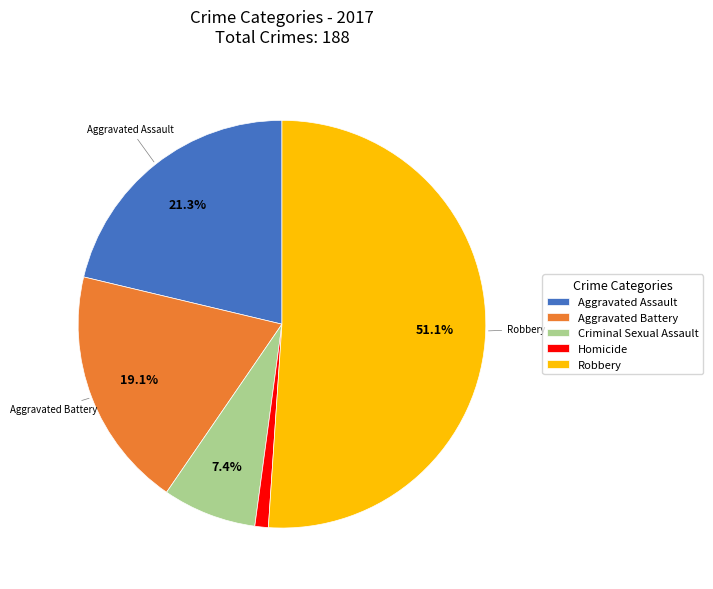

Which has a higher value, Aggravated Battery or Aggravated Assault?

Aggravated Assault